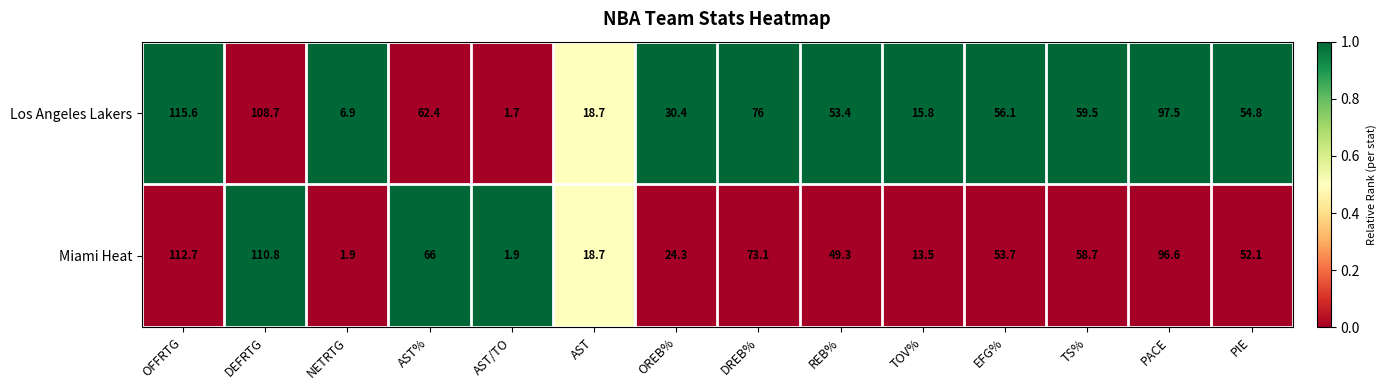

At which category does the chart reach its peak across all series?

OFFRTG